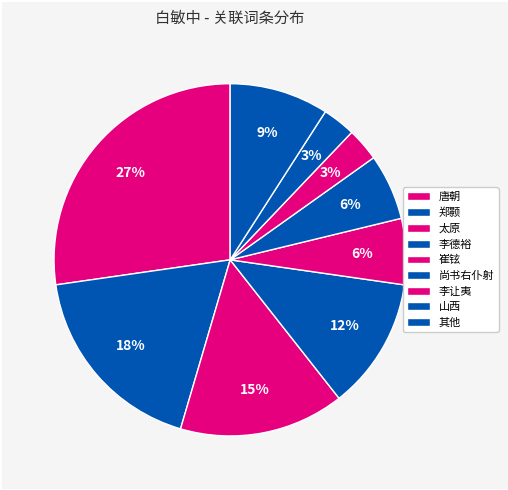

Count the number of slices in the pie.

9